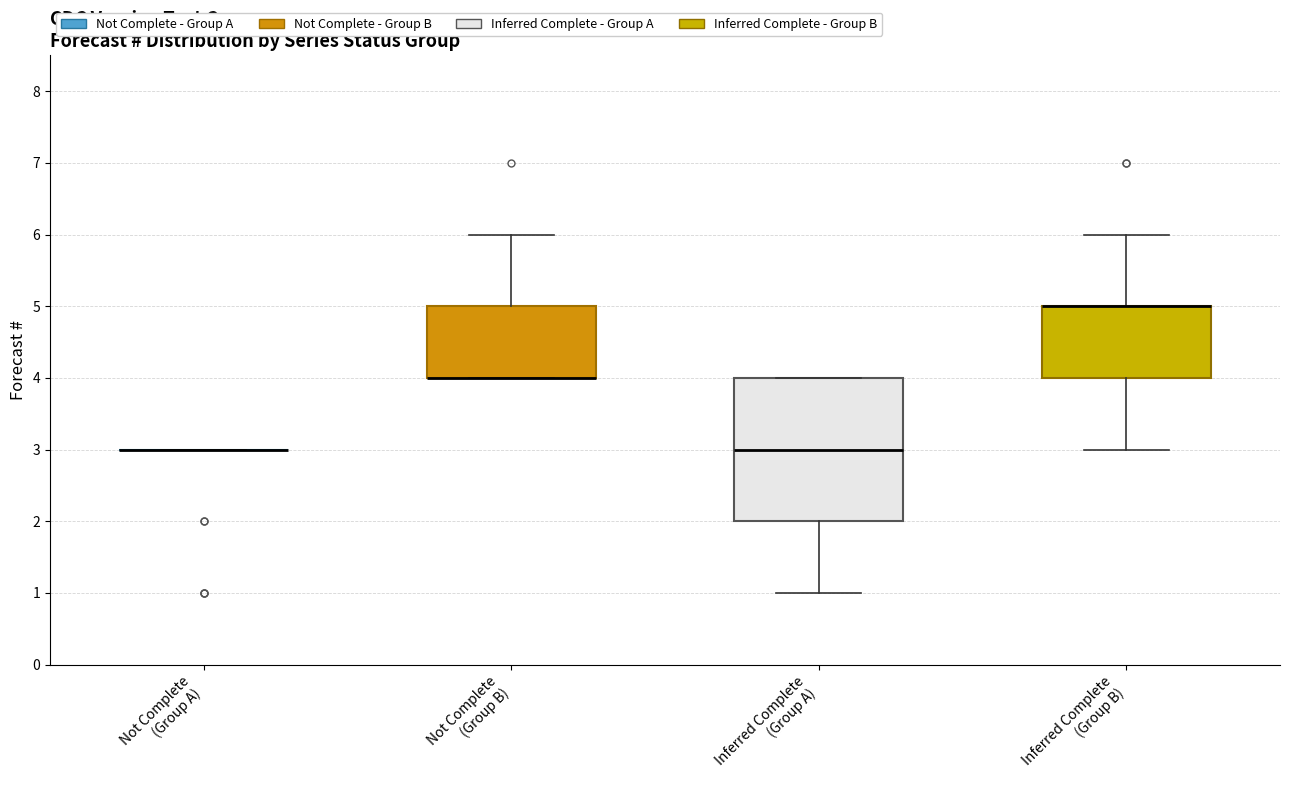

Reading left to right, read every box against the y-axis: the position of its median line, the range the box covers, and the ends of its whiskers. The values are not printed on the chart, so give them approximately, as read against the axis.

Not Complete (Group A): box collapsed to a line at 3, whiskers 3 to 3
Not Complete (Group B): median 4 (drawn on the box's lower edge), box 4 to 5, whiskers 4 to 6
Inferred Complete (Group A): median 3, box 2 to 4, whiskers 1 to 4
Inferred Complete (Group B): median 5 (drawn on the box's upper edge), box 4 to 5, whiskers 3 to 6